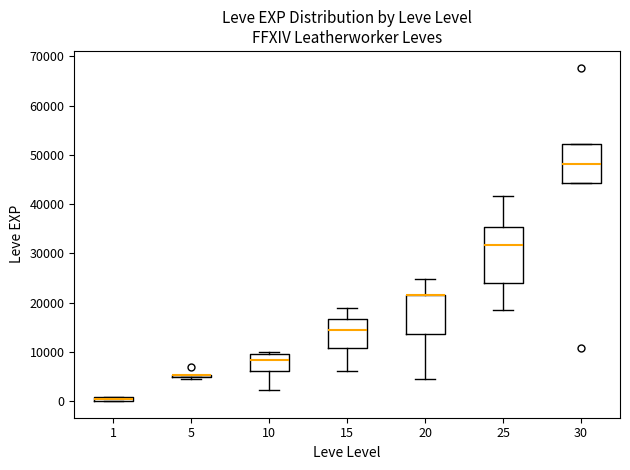

Where does the lower whisker of the box at x = 15 end on the y-axis? The values are not printed on the chart, so give them approximately, as read against the axis.

6000